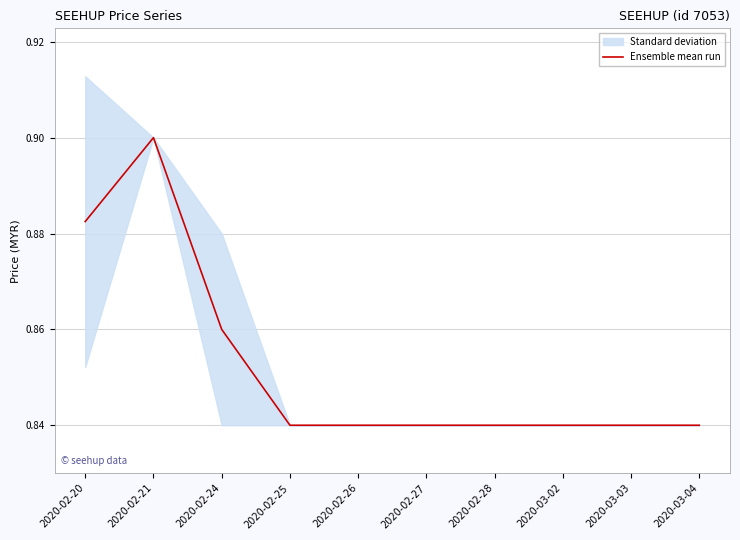

Which category has the highest value across all series?

2020-02-21